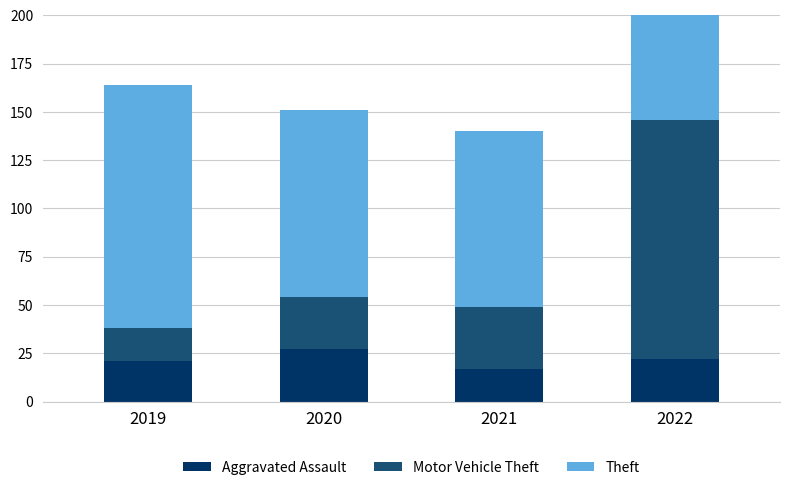

Between 2019 and 2022, which is larger?

2022